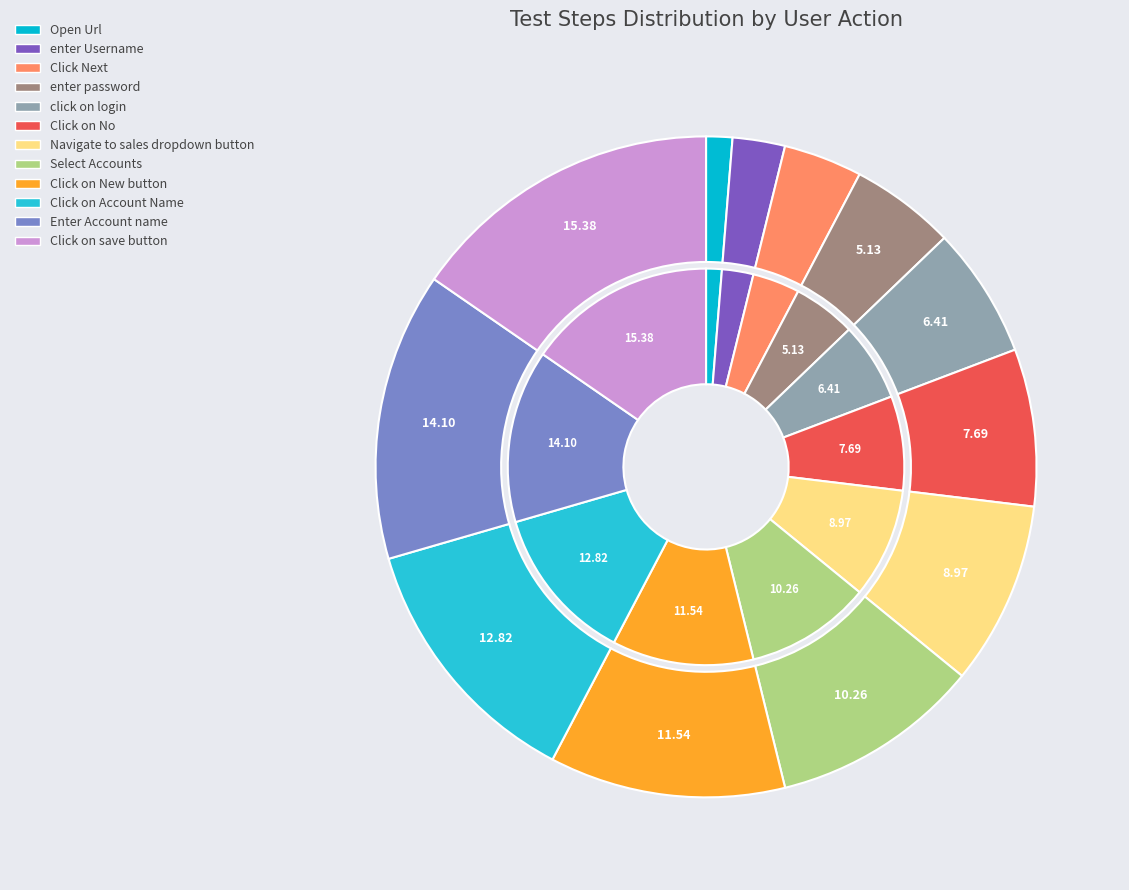

Does Select Accounts represent more than half of the total?

No